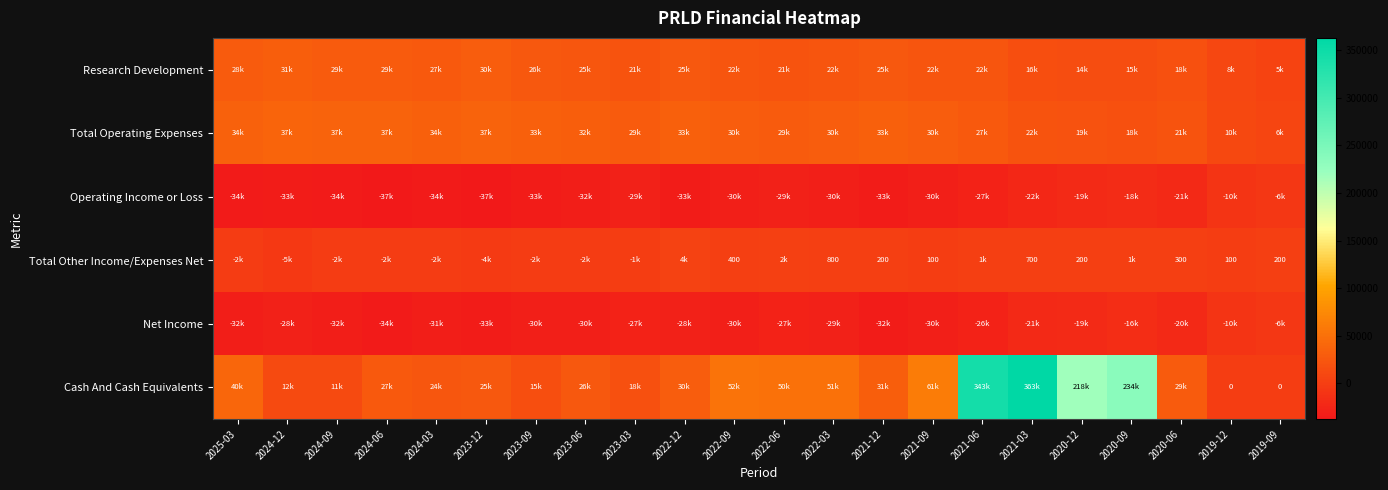

True or false: Research Development has a value of 16500 at 2021-03.

True